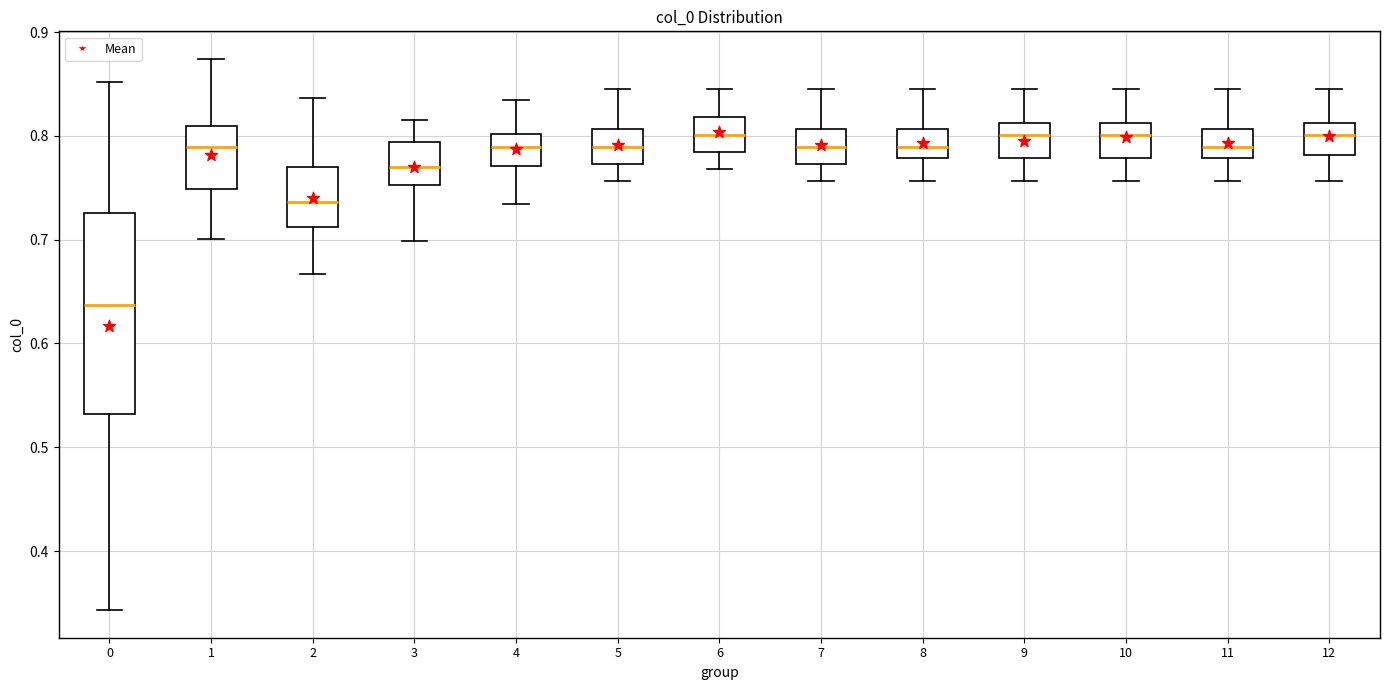

Reading left to right, transcribe this box plot: for each box, give where its median line is, the range the box spans, and where its two whiskers end, as read against the y-axis. The values are not printed on the chart, so give them approximately, as read against the axis.

0: median 0.64, box 0.53 to 0.73, whiskers 0.34 to 0.85
1: median 0.79, box 0.75 to 0.81, whiskers 0.70 to 0.87
2: median 0.74, box 0.71 to 0.77, whiskers 0.67 to 0.84
3: median 0.77, box 0.75 to 0.79, whiskers 0.70 to 0.82
4: median 0.79, box 0.77 to 0.80, whiskers 0.73 to 0.83
5: median 0.79, box 0.77 to 0.81, whiskers 0.76 to 0.85
6: median 0.80, box 0.78 to 0.82, whiskers 0.77 to 0.85
7: median 0.79, box 0.77 to 0.81, whiskers 0.76 to 0.85
8: median 0.79, box 0.78 to 0.81, whiskers 0.76 to 0.85
9: median 0.80, box 0.78 to 0.81, whiskers 0.76 to 0.85
10: median 0.80, box 0.78 to 0.81, whiskers 0.76 to 0.85
11: median 0.79, box 0.78 to 0.81, whiskers 0.76 to 0.85
12: median 0.80, box 0.78 to 0.81, whiskers 0.76 to 0.85